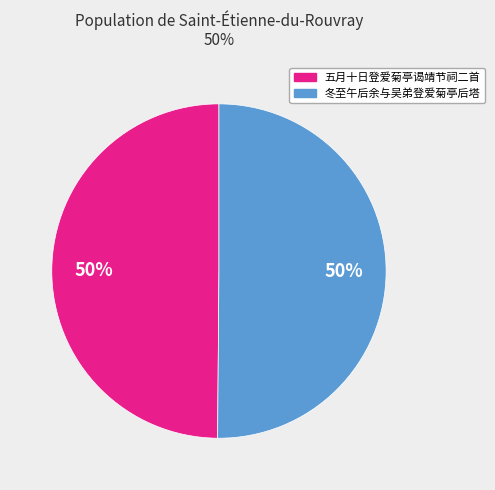

To the nearest percent, what is the average slice percentage?

50%